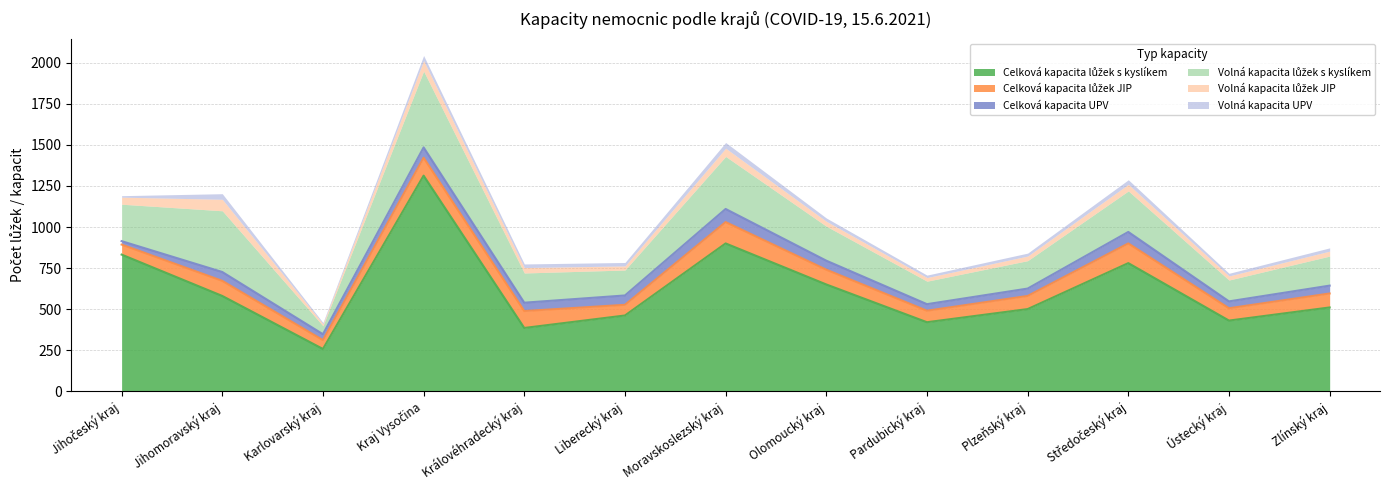

What is the sum of all Volná kapacita UPV values?

277